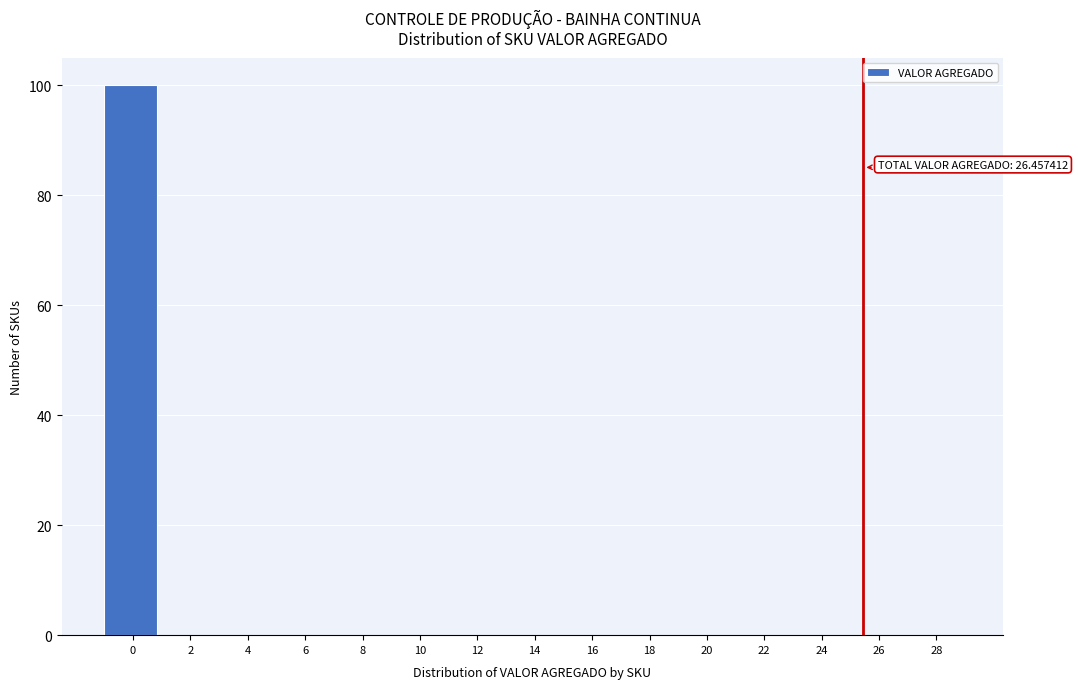

Reading left to right, list all the values displayed in this chart.

0=100	2=0	4=0	6=0	8=0	10=0	12=0	14=0	16=0	18=0	20=0	22=0	24=0	26=0	28=0